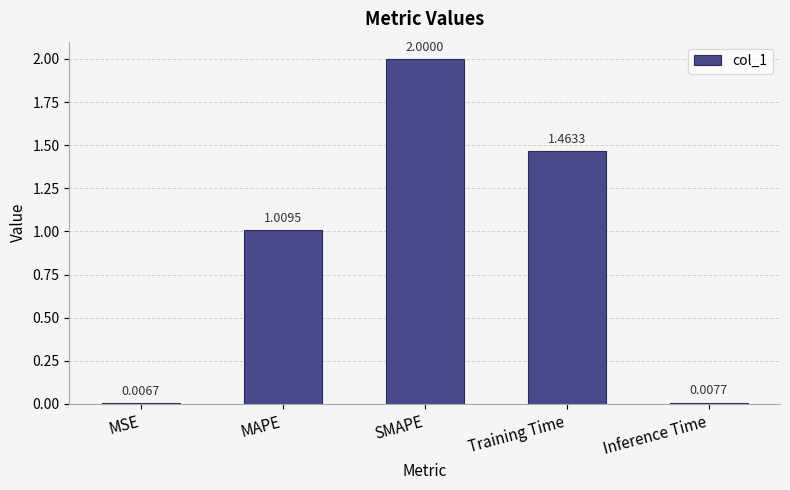

What is the average value?

0.9